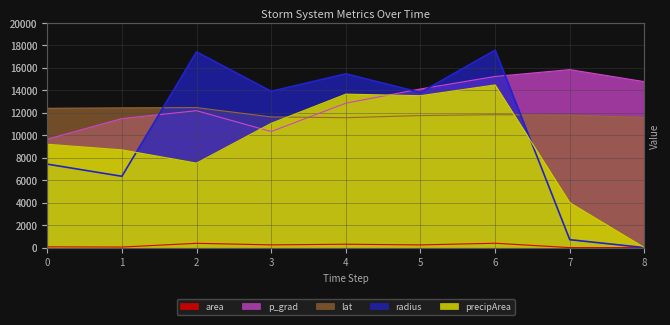

Between which two adjacent categories do precipArea and lat first intersect?

3 and 4